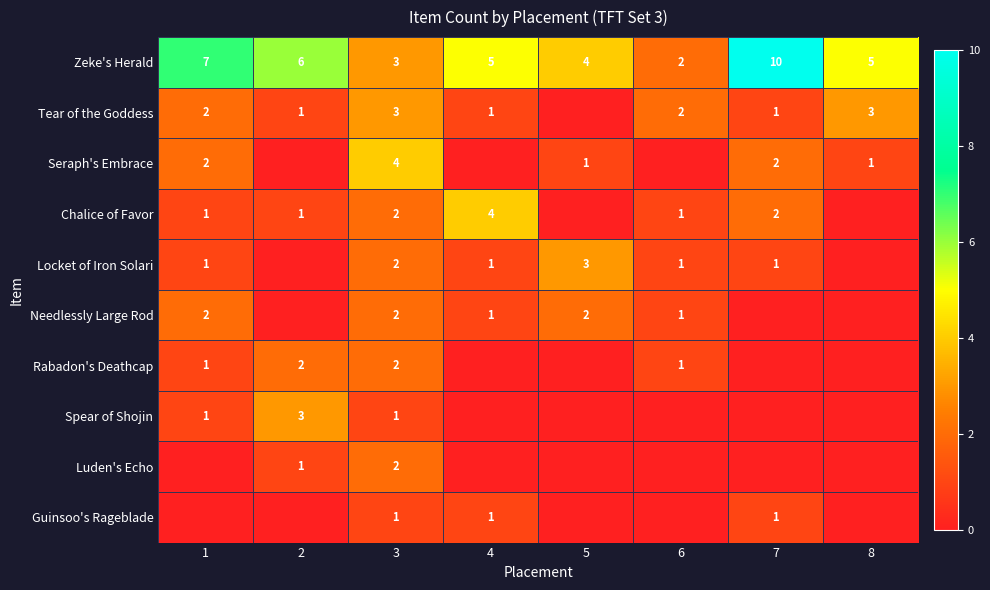

The Tear of the Goddess series shows 3 at 3. True or false?

True